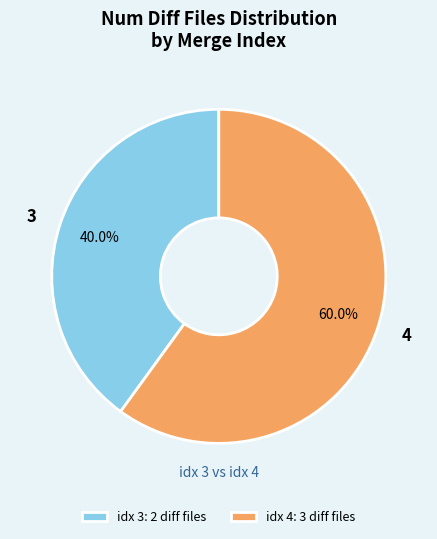

To the nearest percent, what is the average slice percentage?

50%